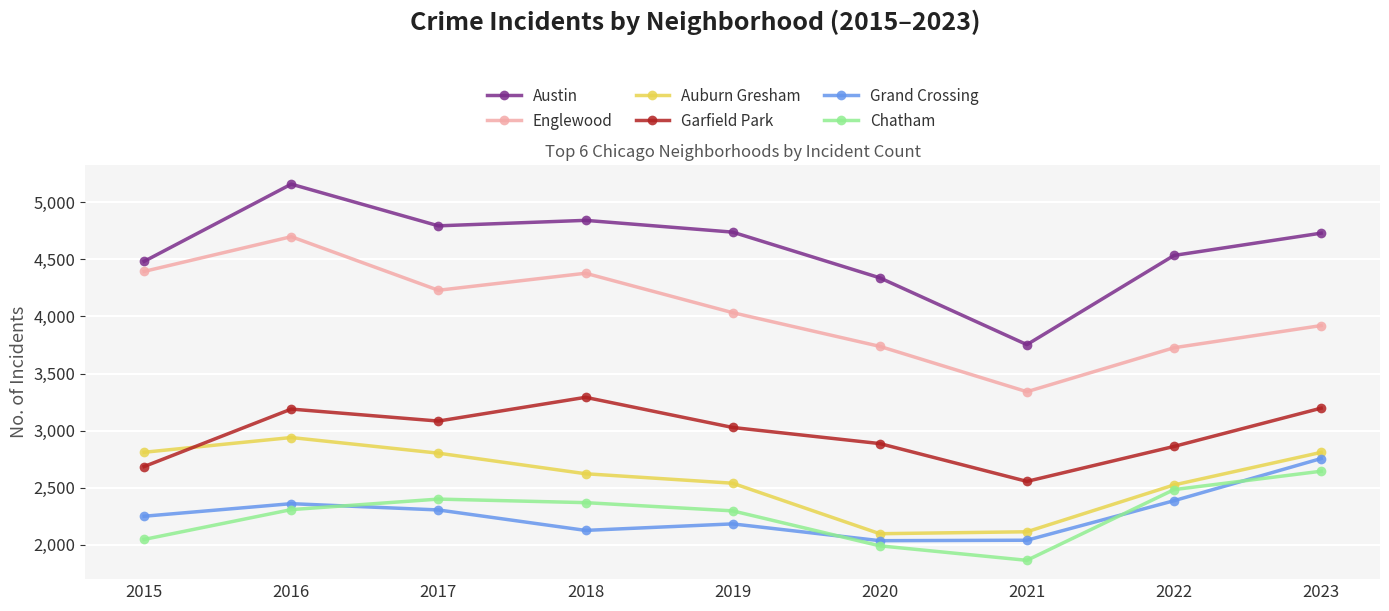

At 2018, list the series in order from largest to smallest.

Austin, Englewood, Garfield Park, Auburn Gresham, Chatham, Grand Crossing